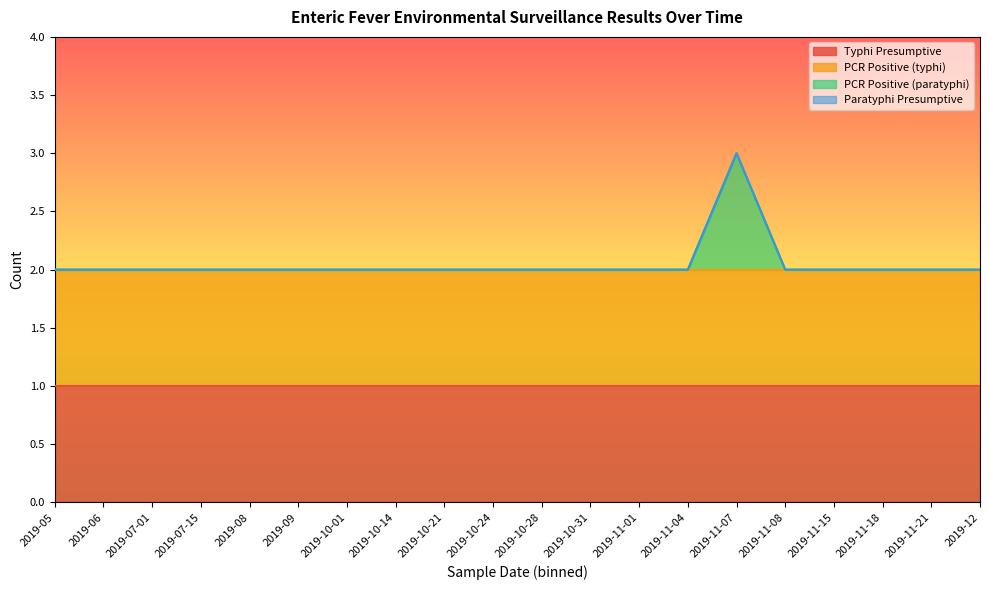

The value of PCR Positive (typhi) at 2019-12 is 1. True or false?

False